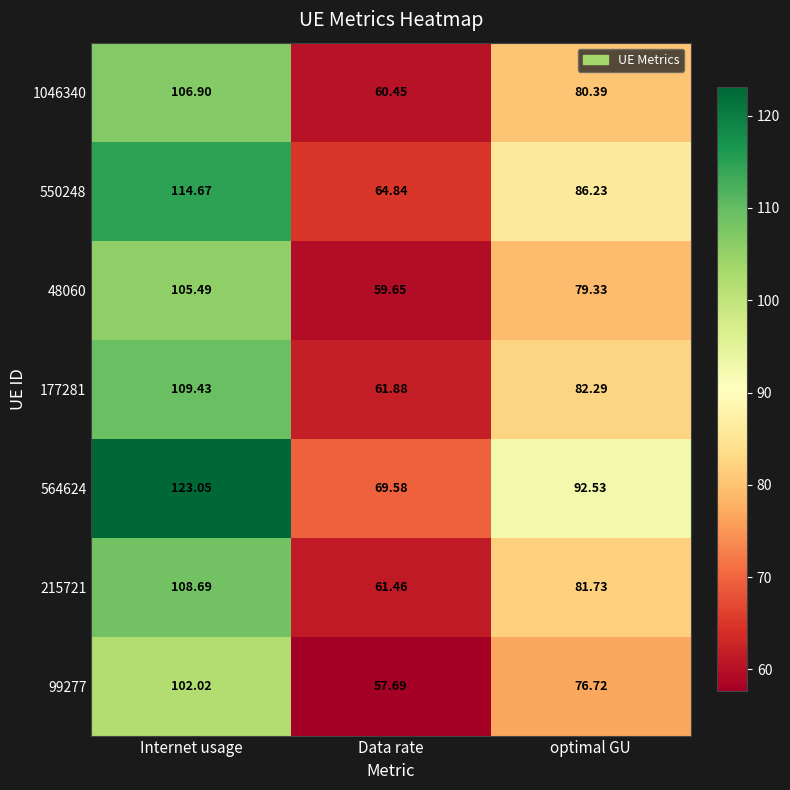

At how many categories does at least one series exceed 98?

1